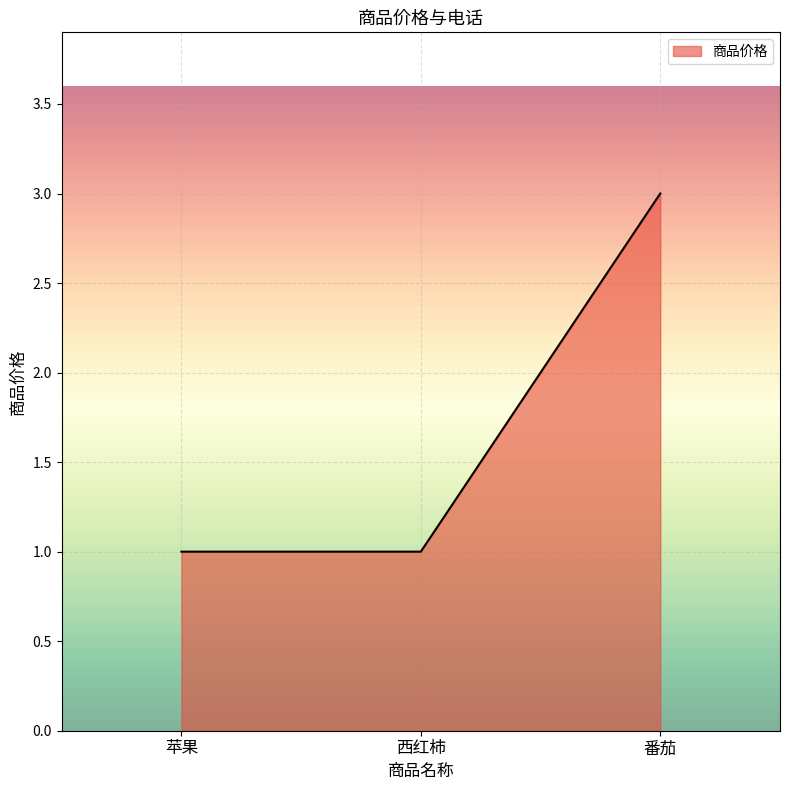

Reading left to right, extract all data points from this chart.

1	1	3